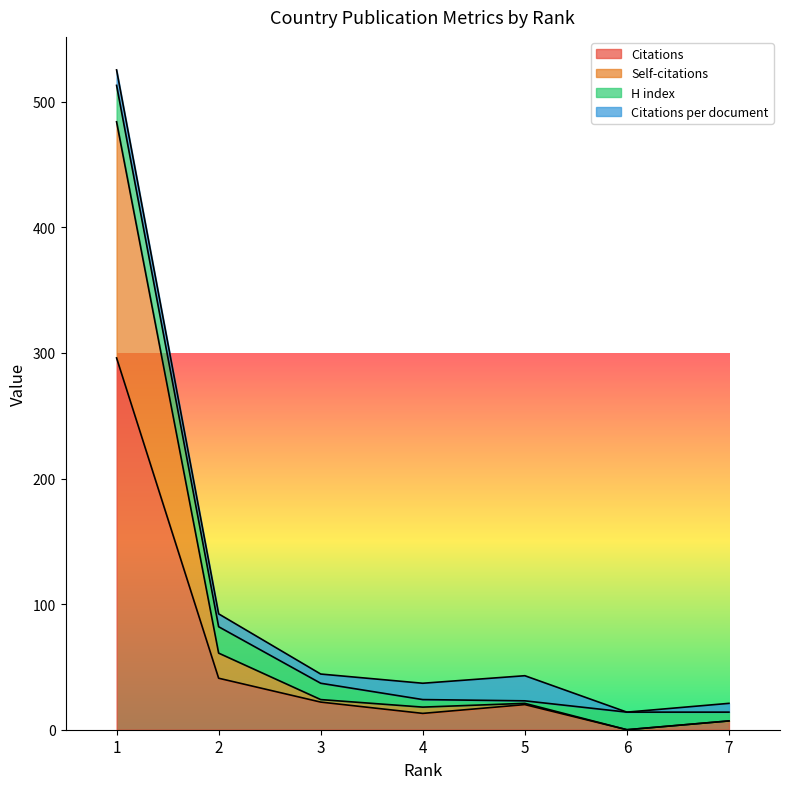

Does the chart display data point markers on the line(s)?

No